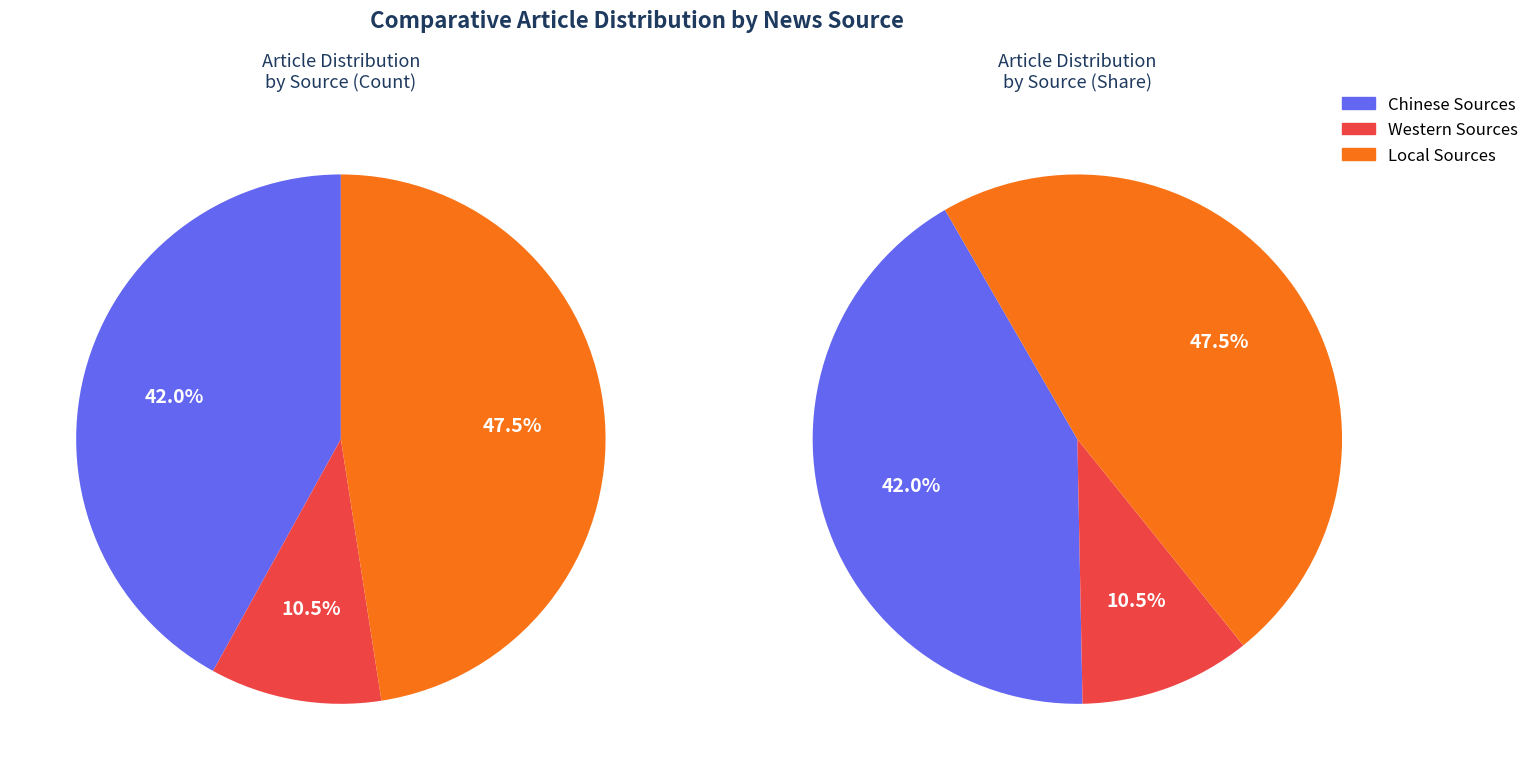

To the nearest percent, what is the difference between the largest and smallest slice percentages?

37%